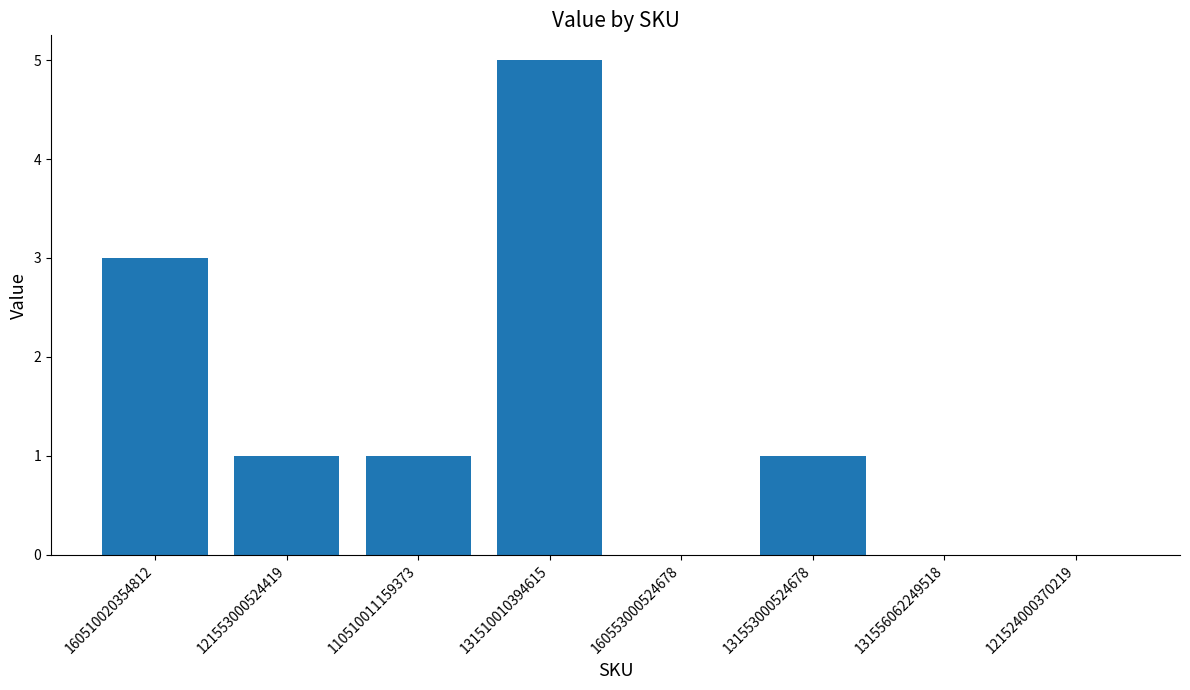

Reading left to right, transcribe all the data shown in this chart.

160510020354812=3	121553000524419=1	110510011159373=1	131510010394615=5	160553000524678=0	131553000524678=1	131556062249518=0	121524000370219=0